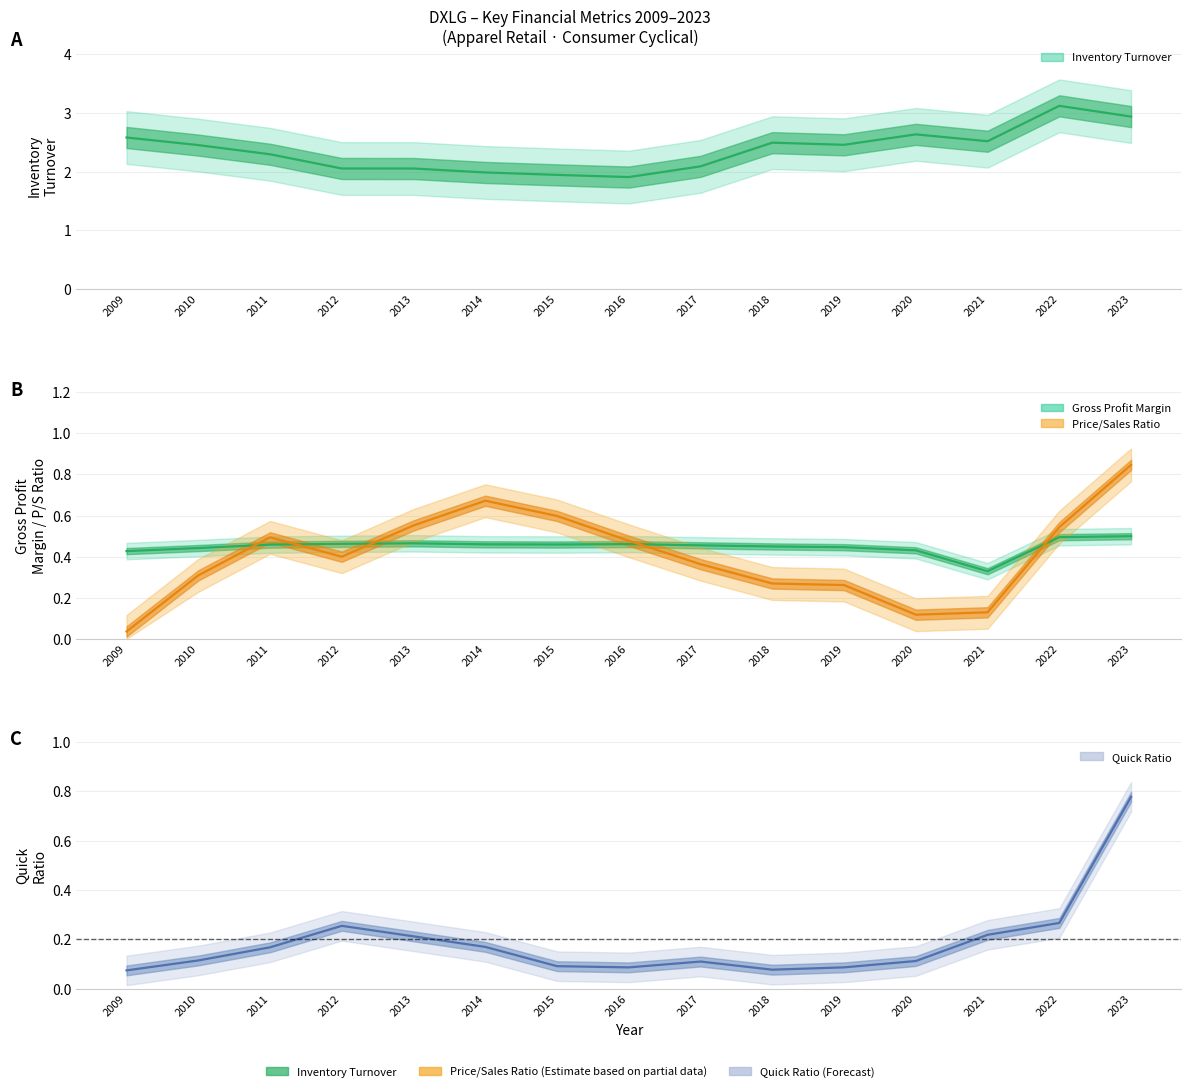

What is the value of the quickRatio point at the 7th from the left?

0.1